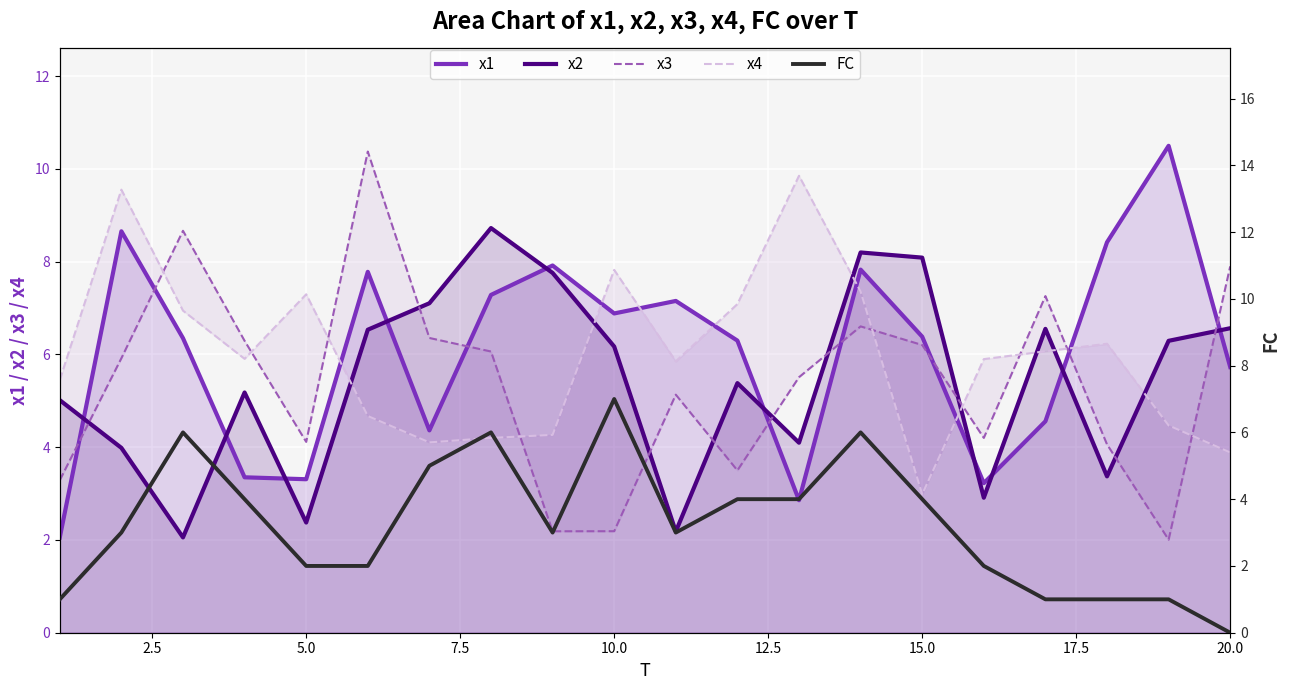

What is the average value of the x4 series?

6.0